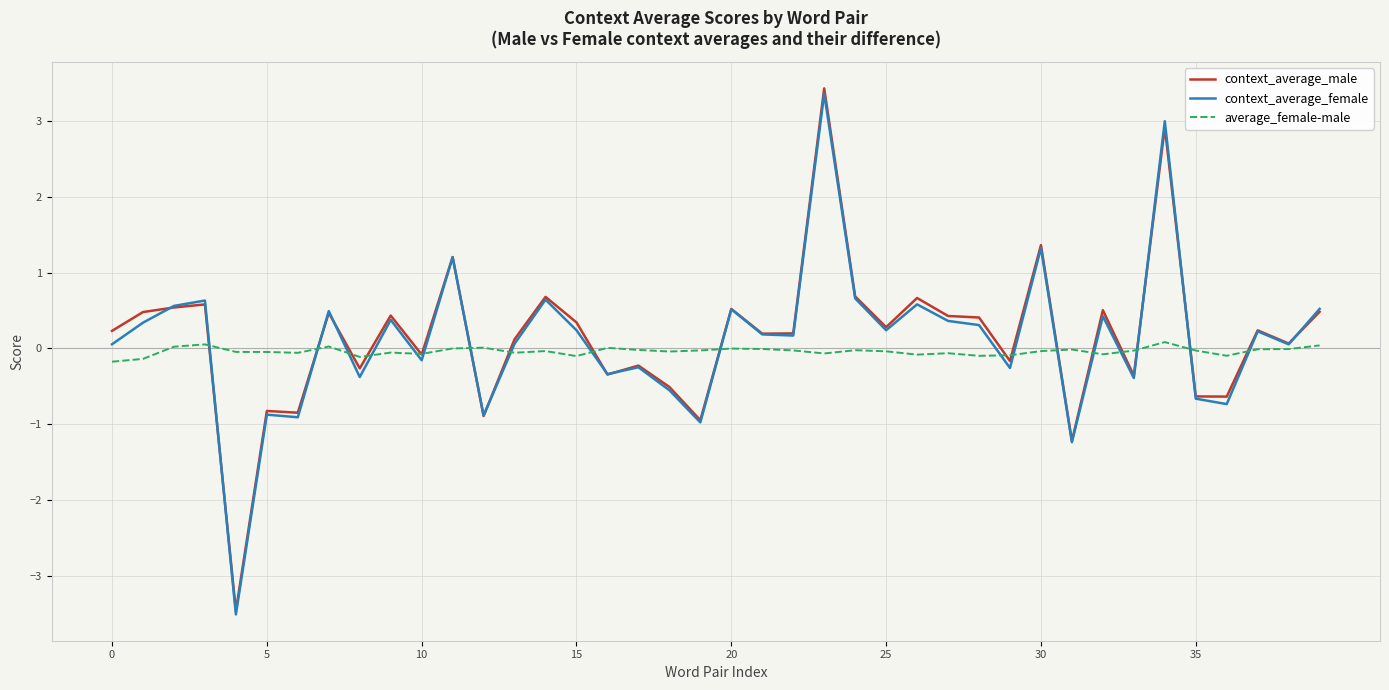

True or false: context_average_female and average_female-male cross at least once.

True